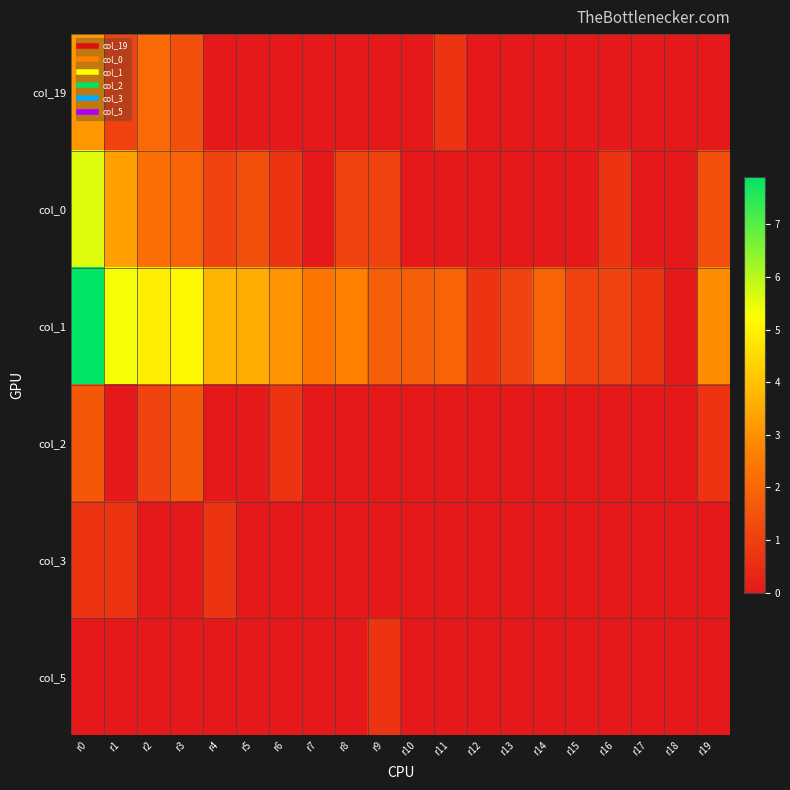

Which series has the largest range (max minus min)?

col_1